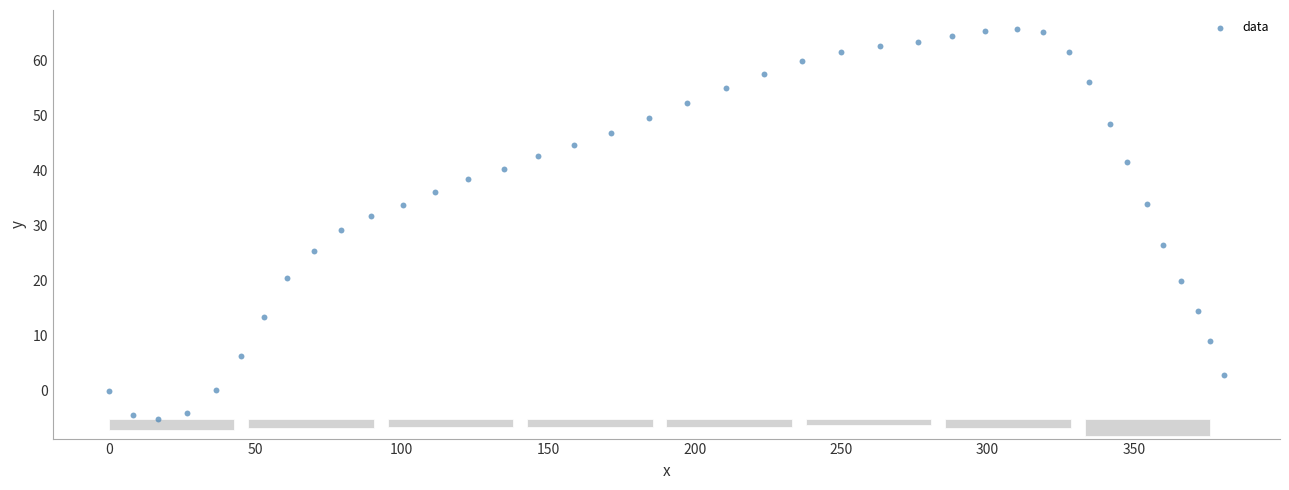

What Y value in the scatter plot is closest to 30?

29.2